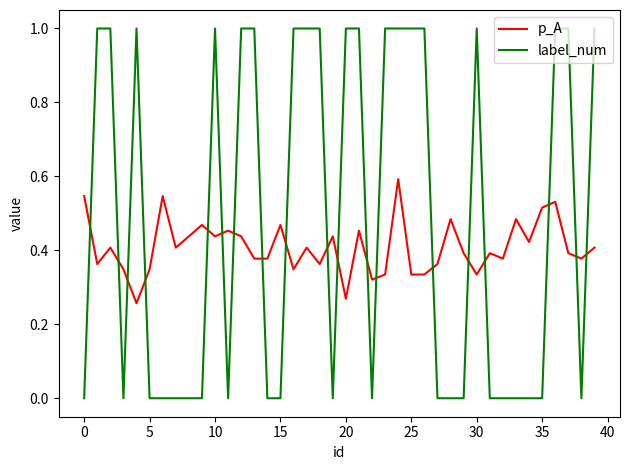

How many times do p_A and label_num cross each other?

19